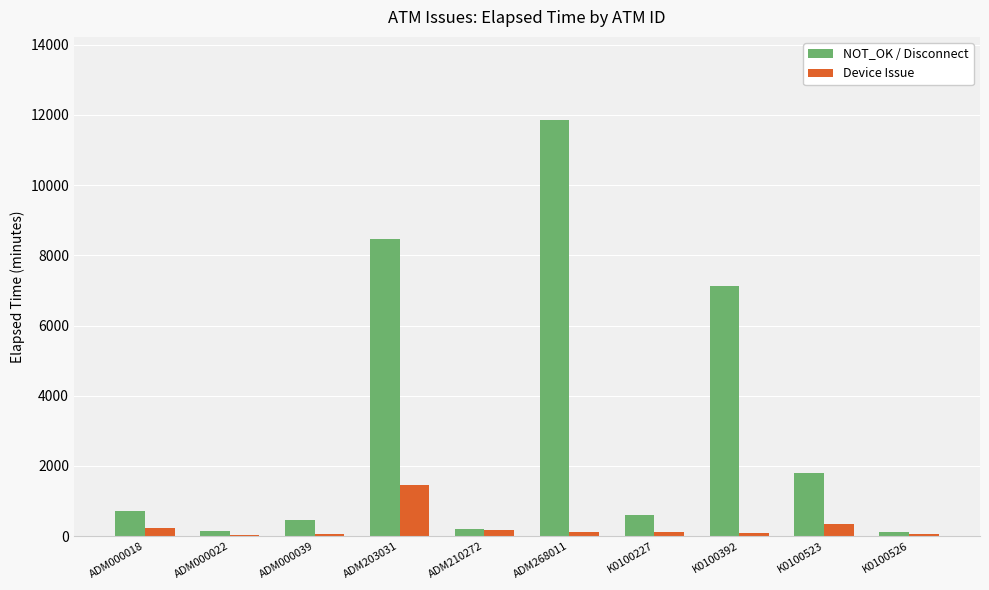

Rank the series at K0100392 from highest to lowest value.

NOT_OK / Disconnect, Device Issue